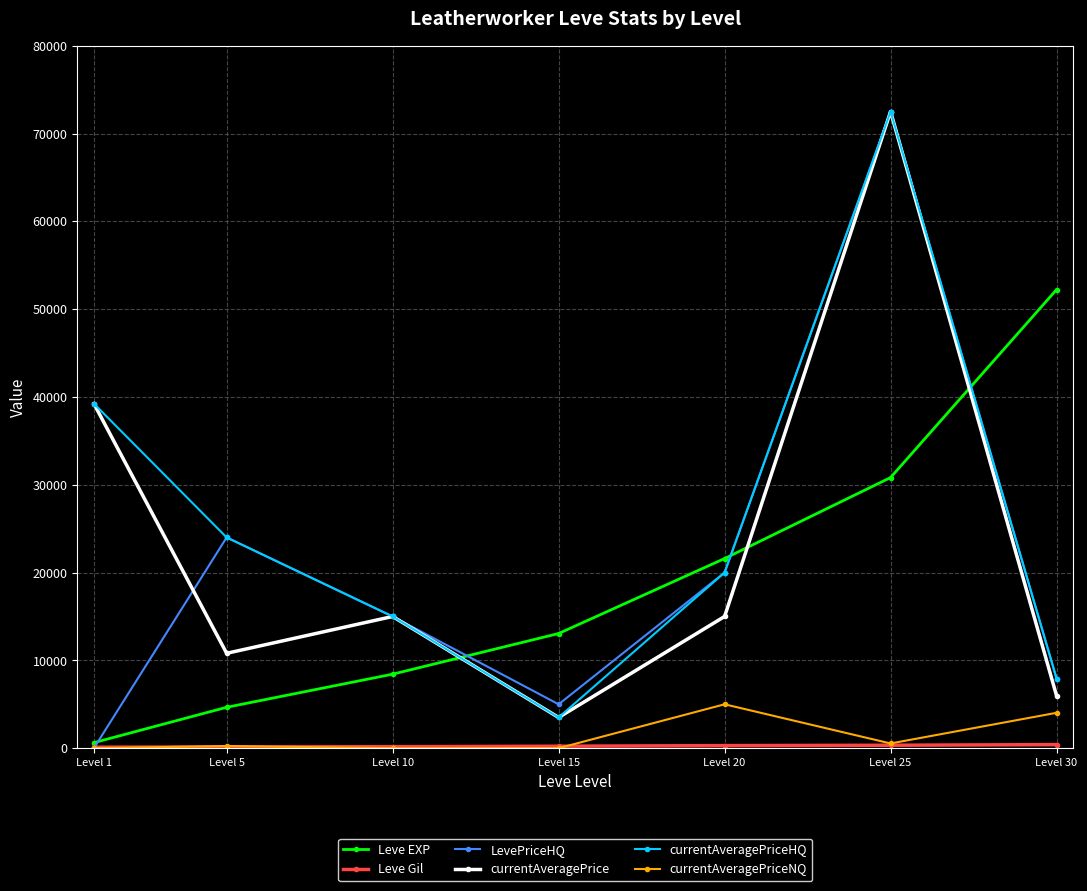

What is the highest value of the currentAveragePriceNQ series?

5000.0